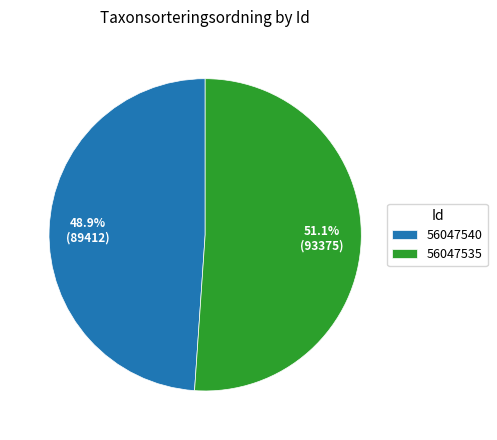

True or false: 56047540 accounts for 41% of the total.

False